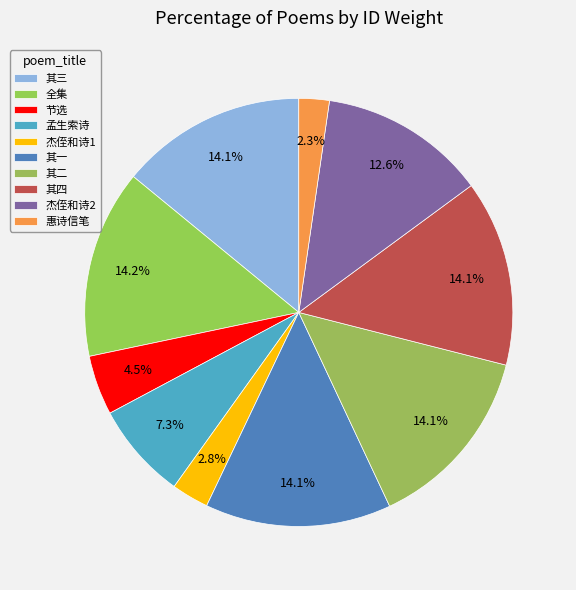

How many segments does this pie chart have?

10